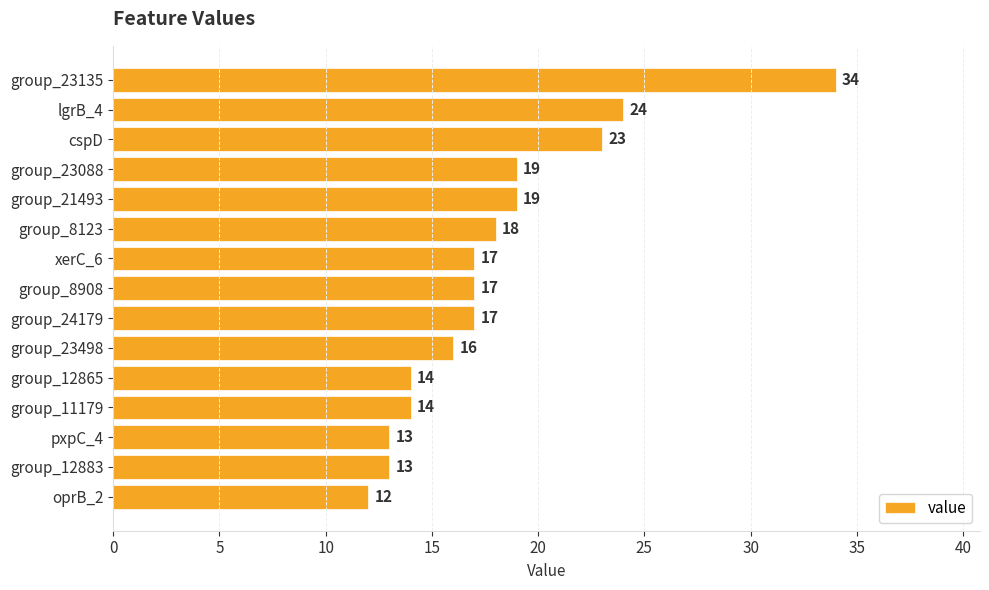

Between oprB_2 and cspD, which is larger?

cspD